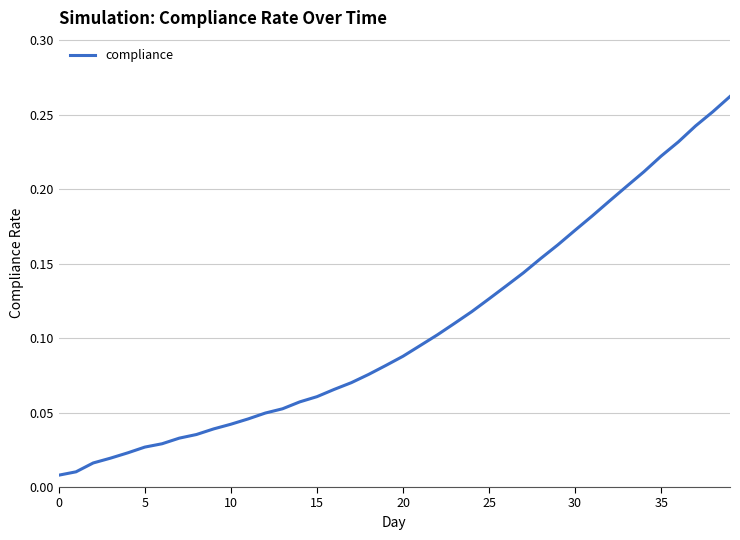

Does the chart have visible grid lines?

Yes